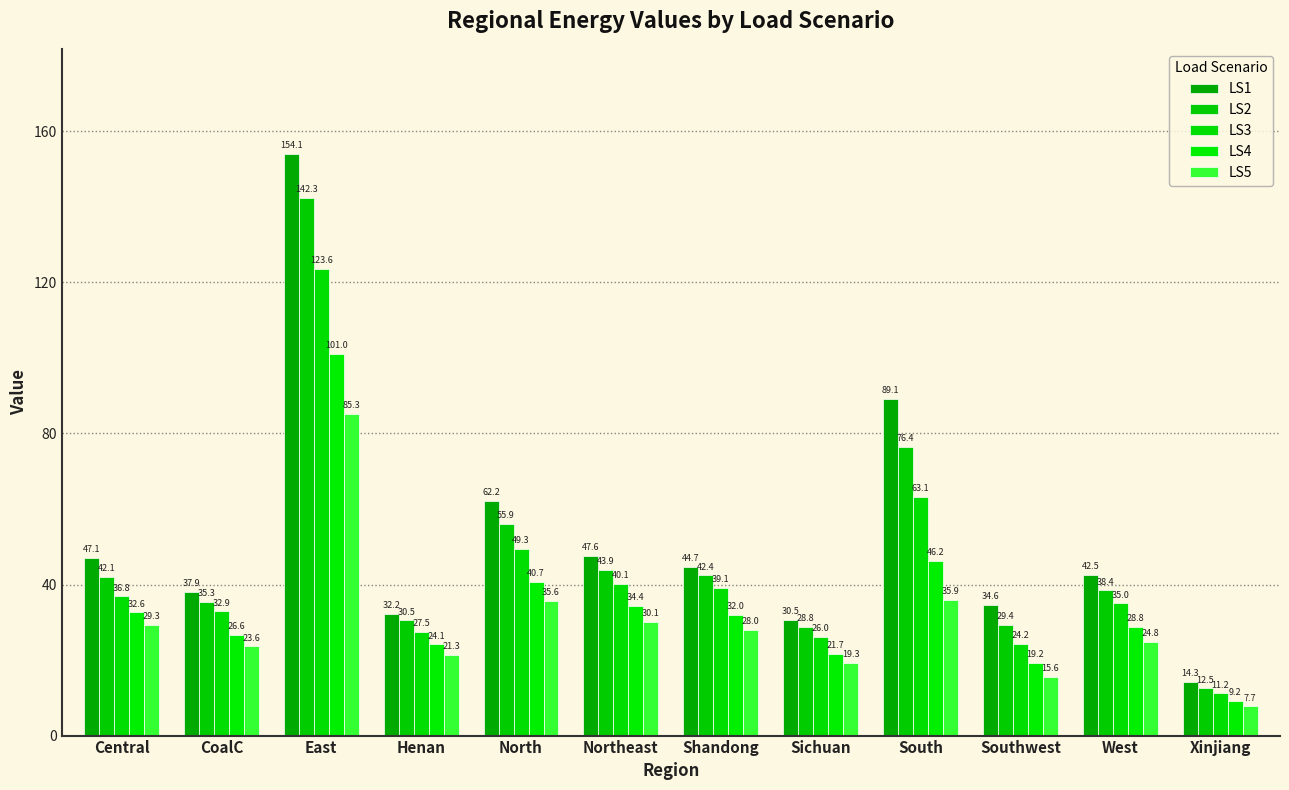

List the series in order of their peak value, highest first.

LS1, LS2, LS3, LS4, LS5